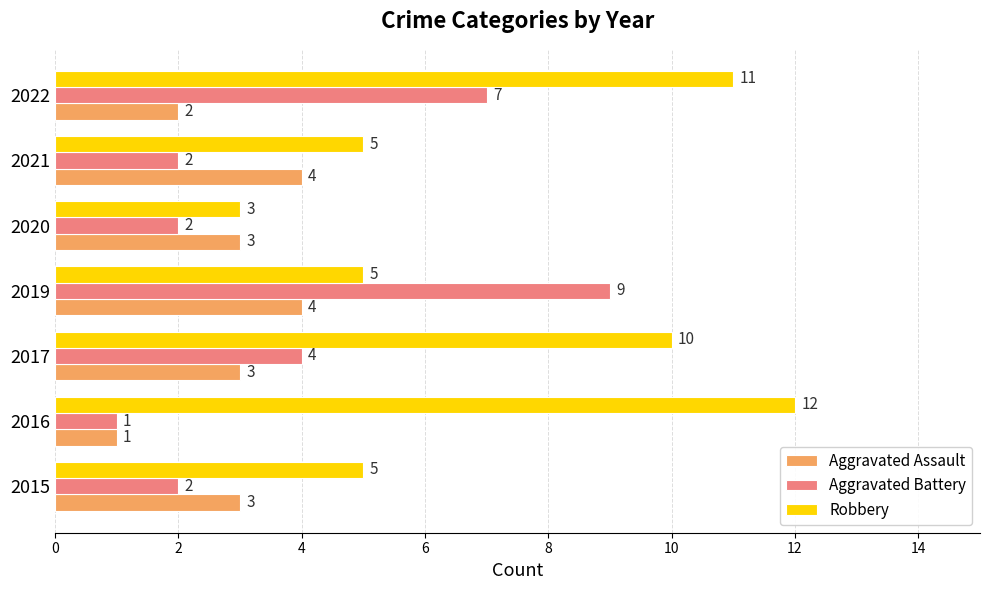

At which label does Robbery reach its peak?

2016